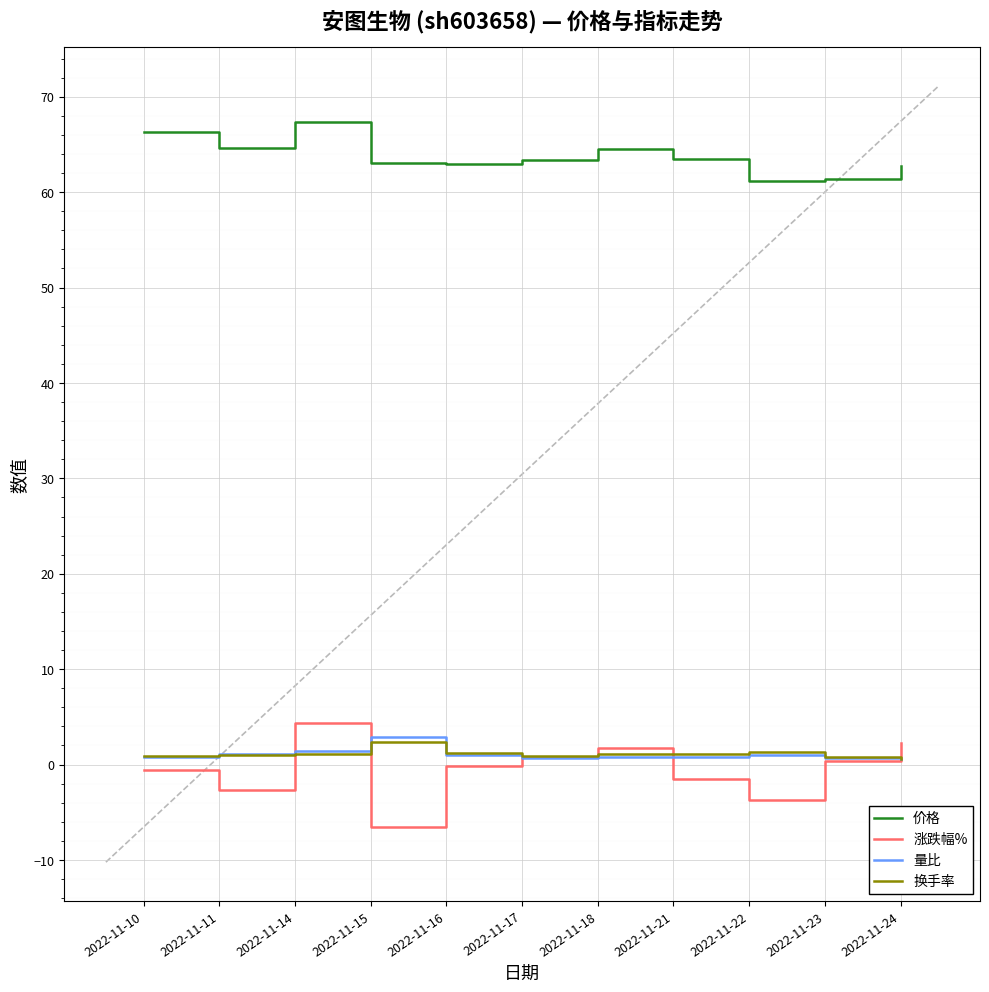

The value of 价格 at 2022-11-24 is 89.7. True or false?

False